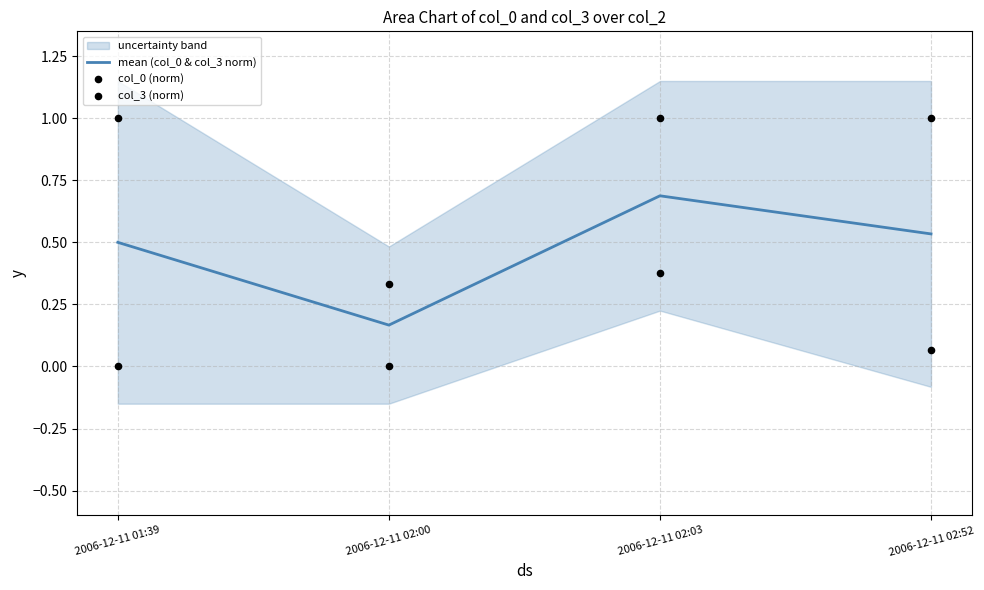

Which series reaches the maximum Y coordinate?

col_0 (norm)